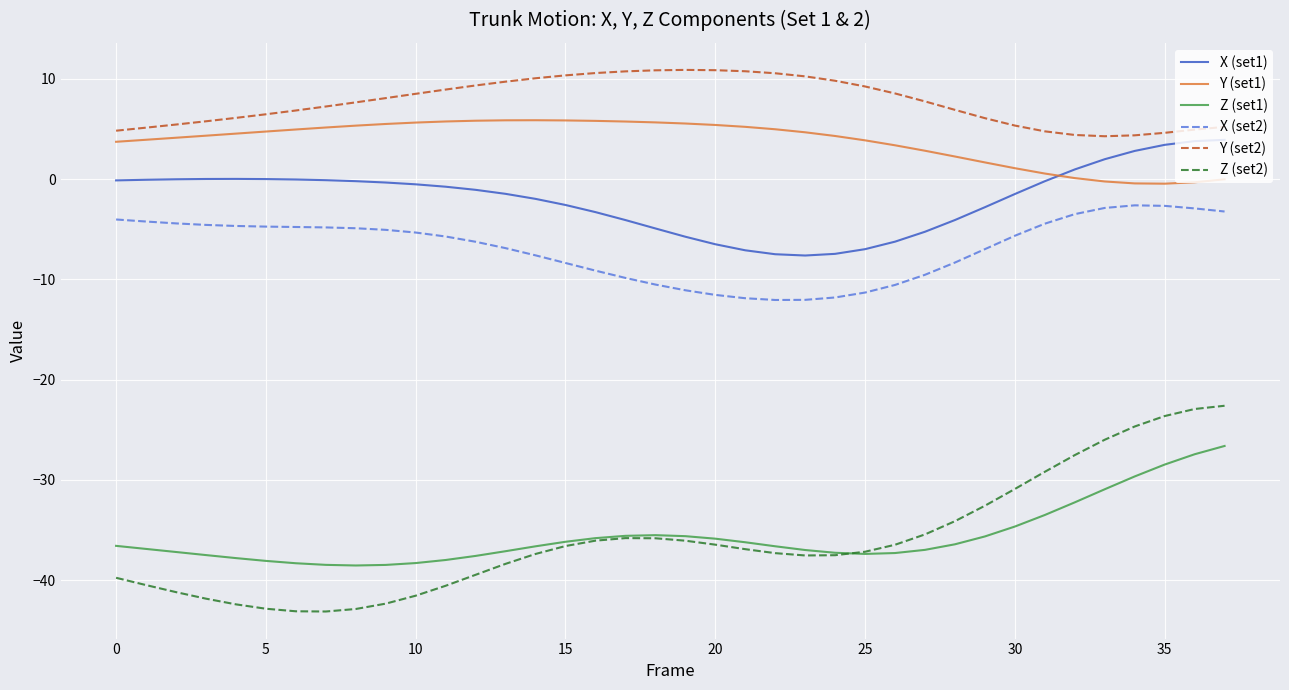

True or false: Y (set2) and X (set2) cross at least once.

False